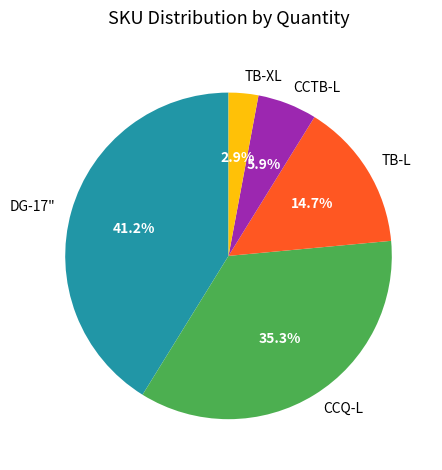

Between CCQ-L and CCTB-L, which is larger?

CCQ-L